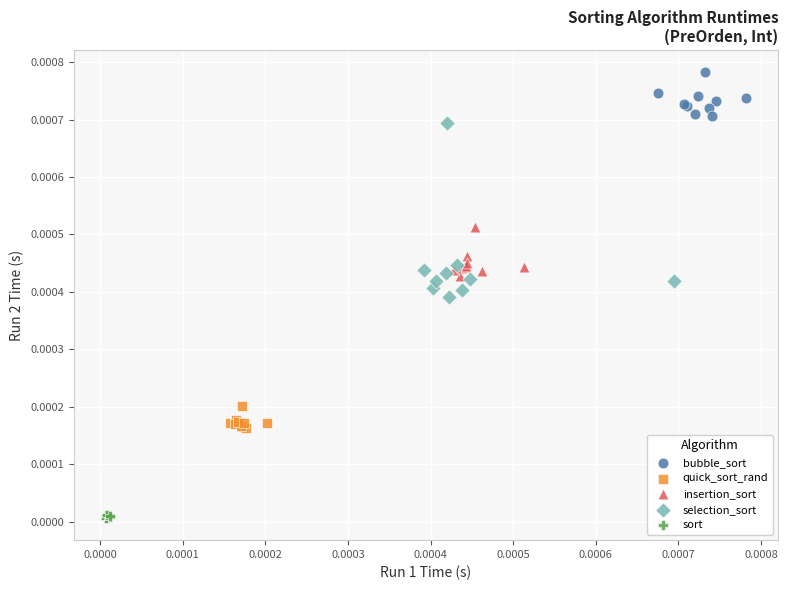

Which series has the widest spread of Y values?

selection_sort